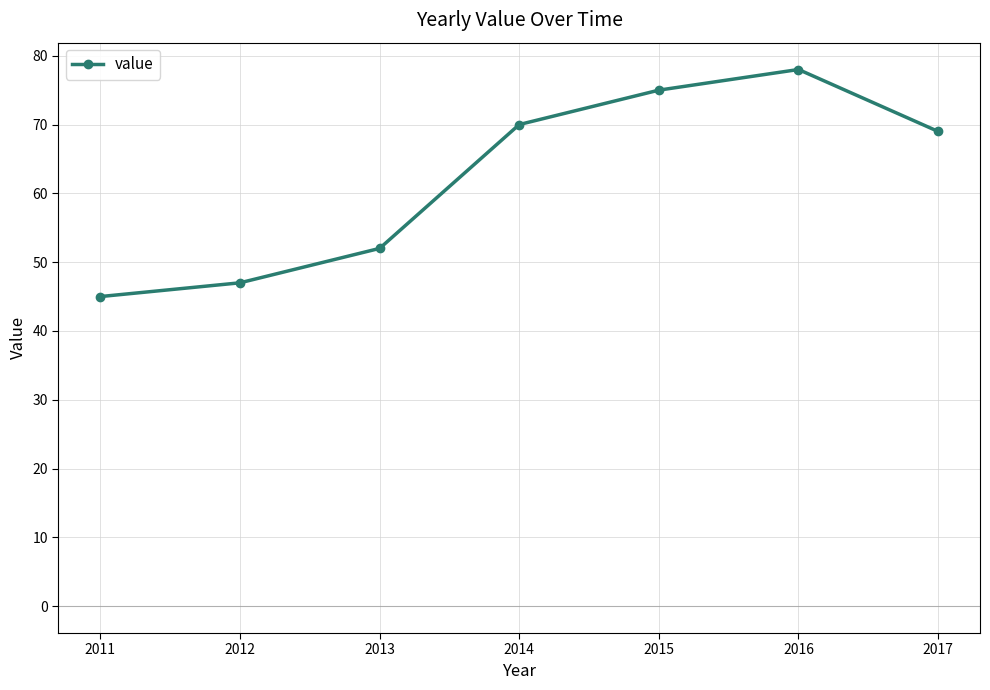

True or false: the data has more than 1 interior local peaks.

False